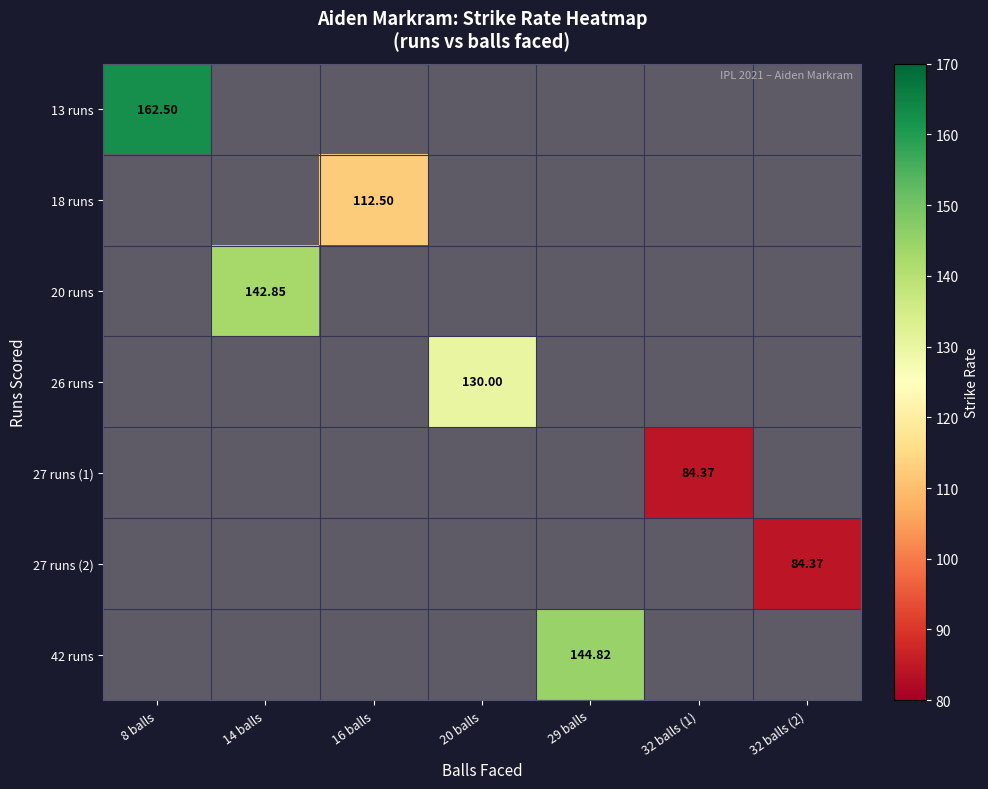

True or false: 20 runs has a value of 142.8 at 14 balls.

True